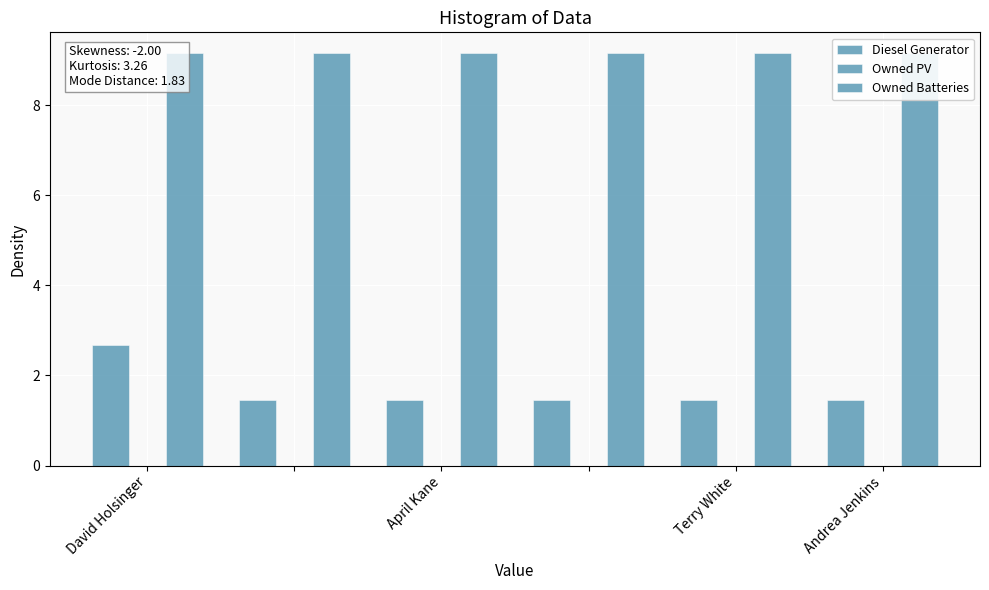

At which label is Owned PV closest to 0?

David Holsinger